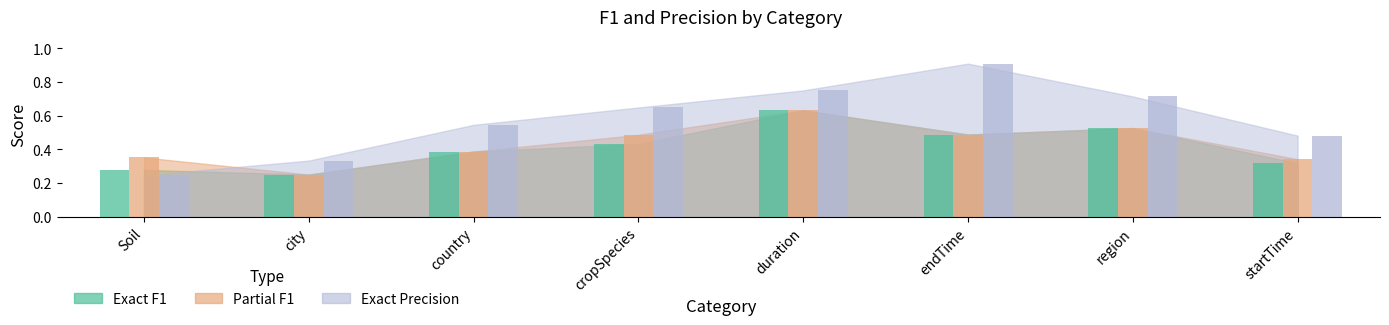

How many series are shown in this chart?

3